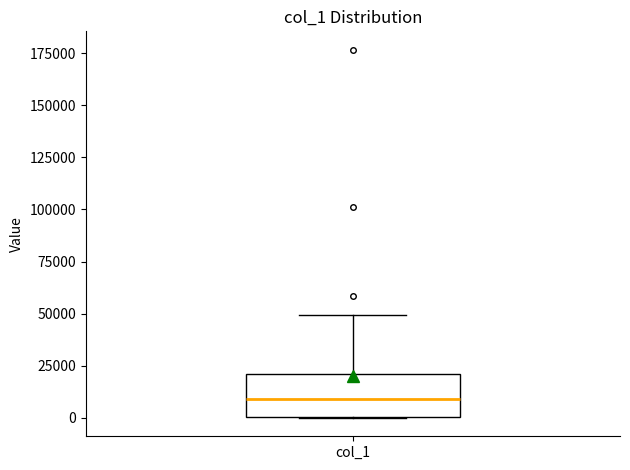

Transcribe this box plot: give where the median line is, the range the box spans, and where the two whiskers end, as read against the y-axis. The values are not printed on the chart, so give them approximately, as read against the axis.

median 10000, box 0 to 20000, whiskers 0 to 50000